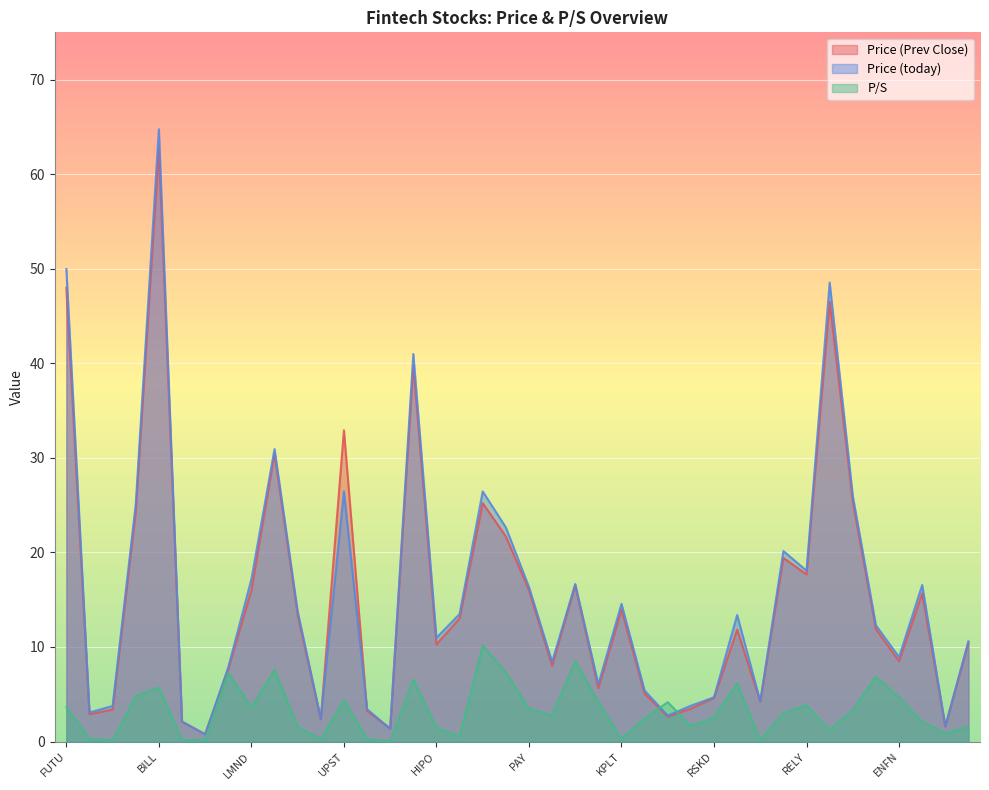

How many intersections are there between Price (Prev Close) and Price (today)?

6